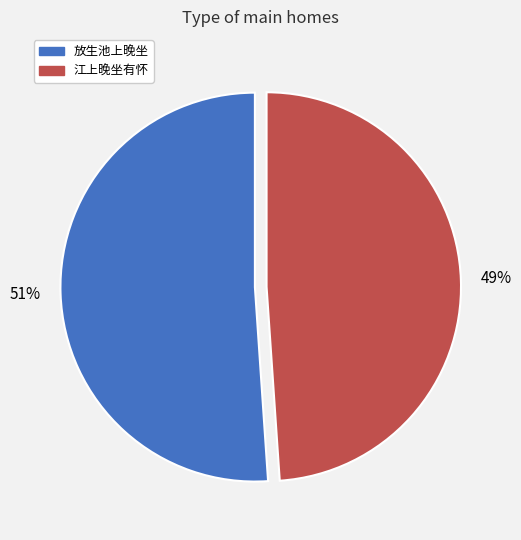

Which slice is the largest?

放生池上晚坐